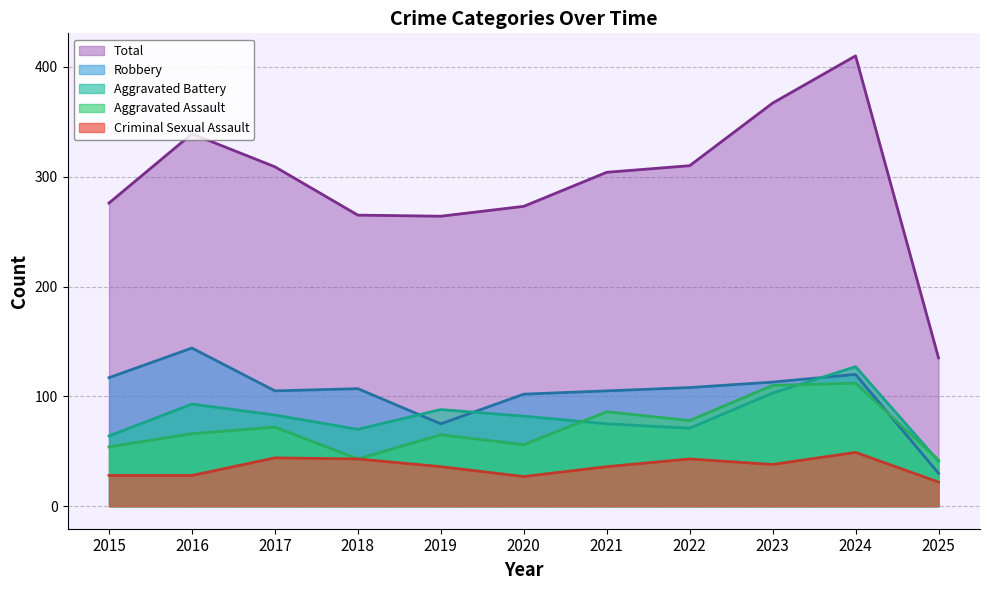

Which category has the highest value in the Total series?

2024